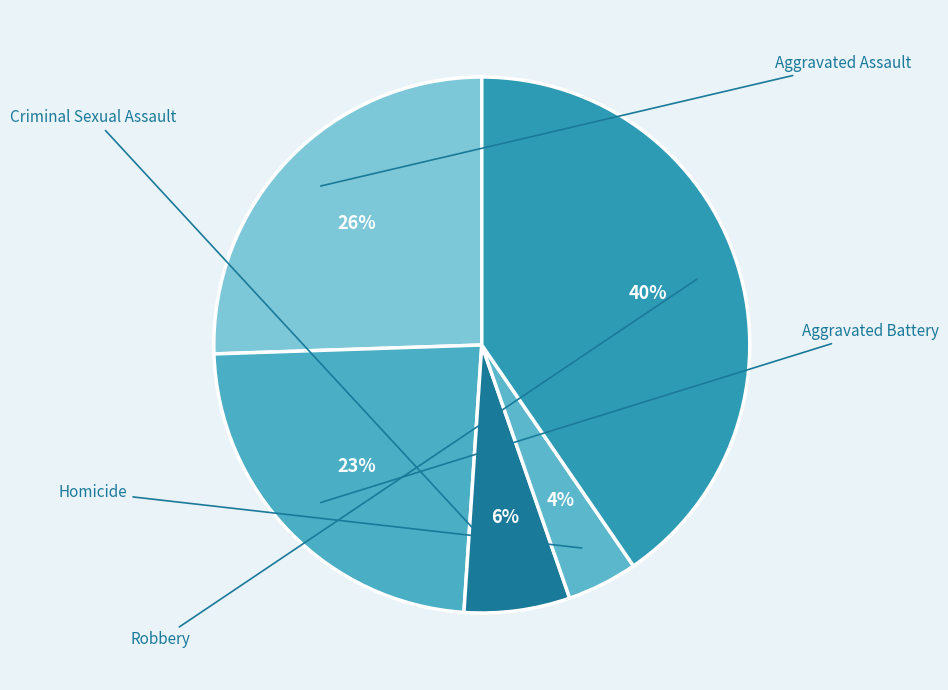

Rank the categories by value from highest to lowest.

Robbery, Aggravated Assault, Aggravated Battery, Criminal Sexual Assault, Homicide